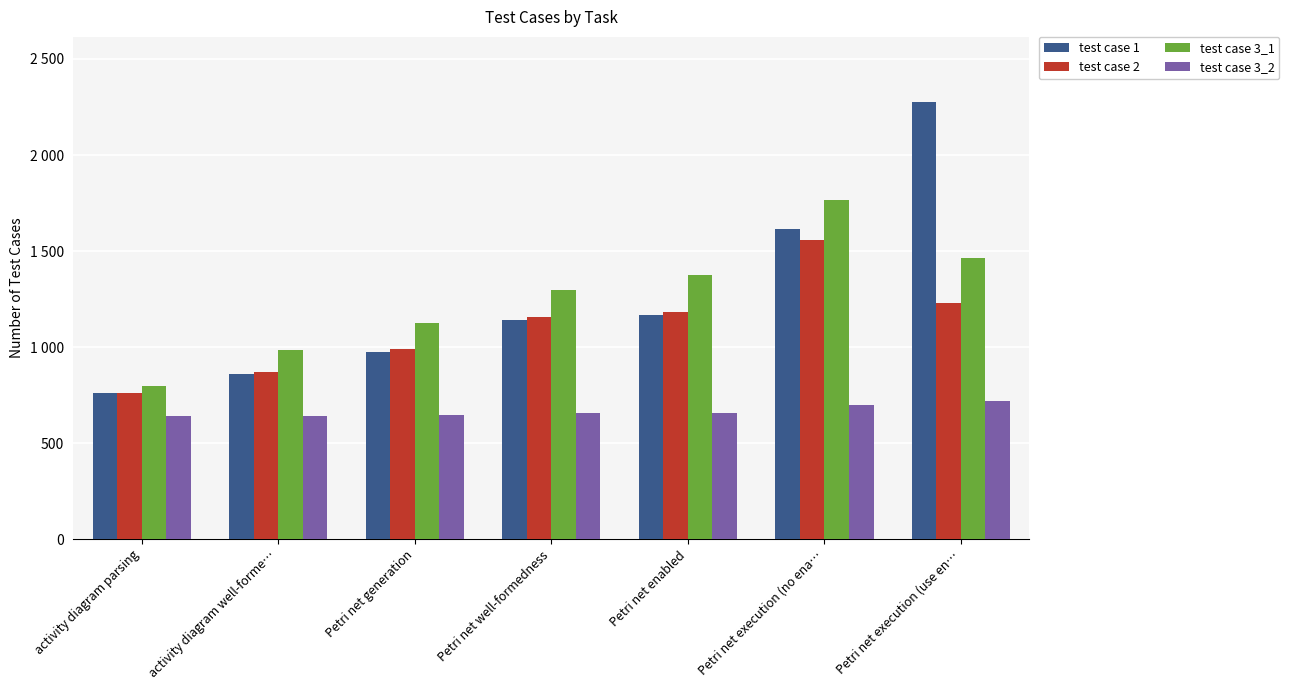

What are all the series names shown in the legend?

test case 1, test case 2, test case 3_1, test case 3_2